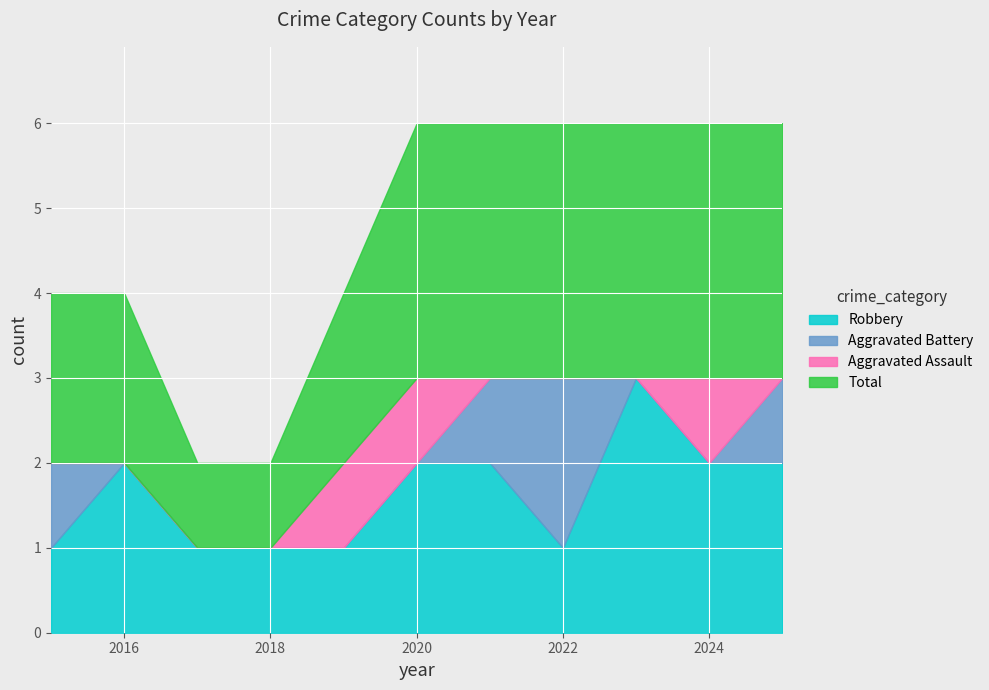

List the labels in order of Robbery value, largest first.

2023, 2016, 2020, 2021, 2024, 2025, 2015, 2017, 2018, 2019, 2022